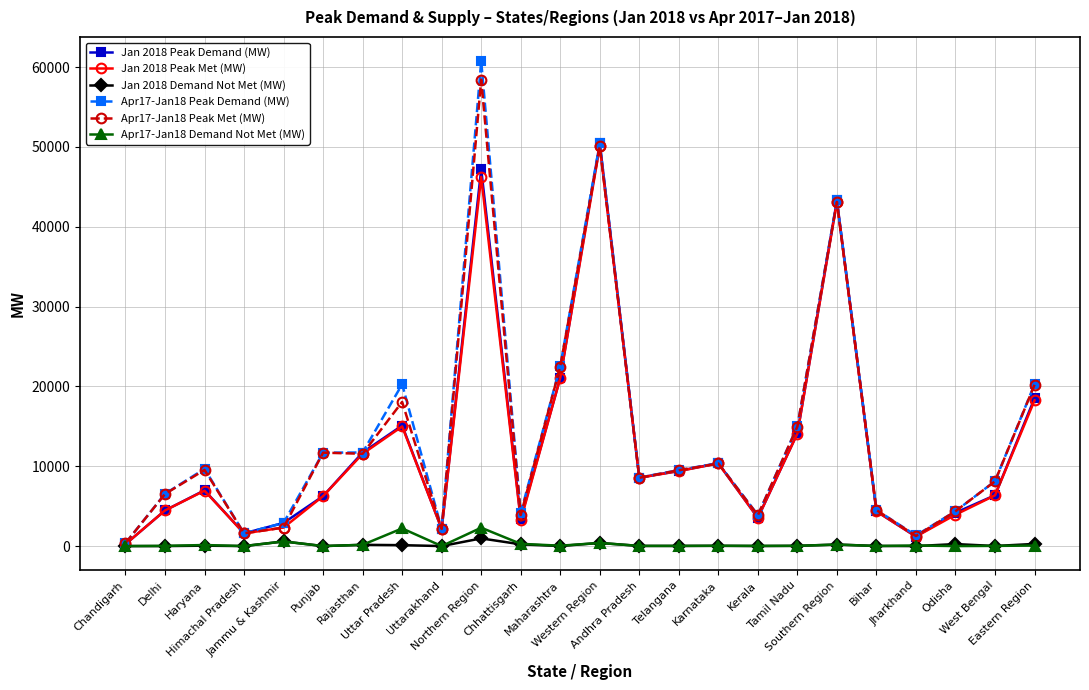

Is the value of Jan 2018 Peak Met (MW) at Rajasthan greater than the value of Apr17-Jan18 Demand Not Met (MW) at Kerala?

Yes